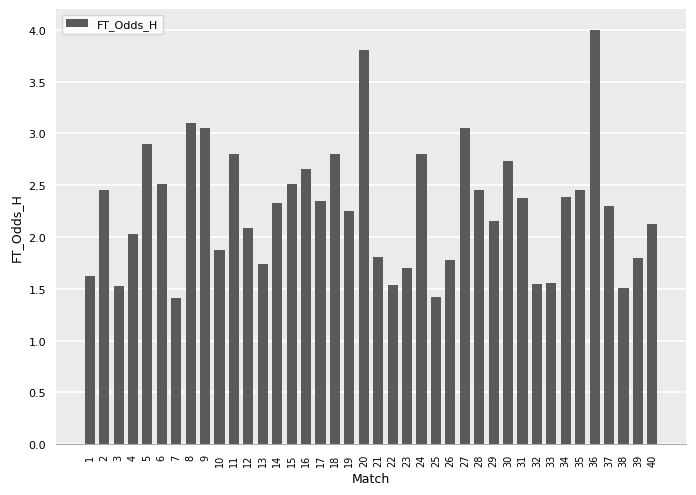

What is the average value?

2.3